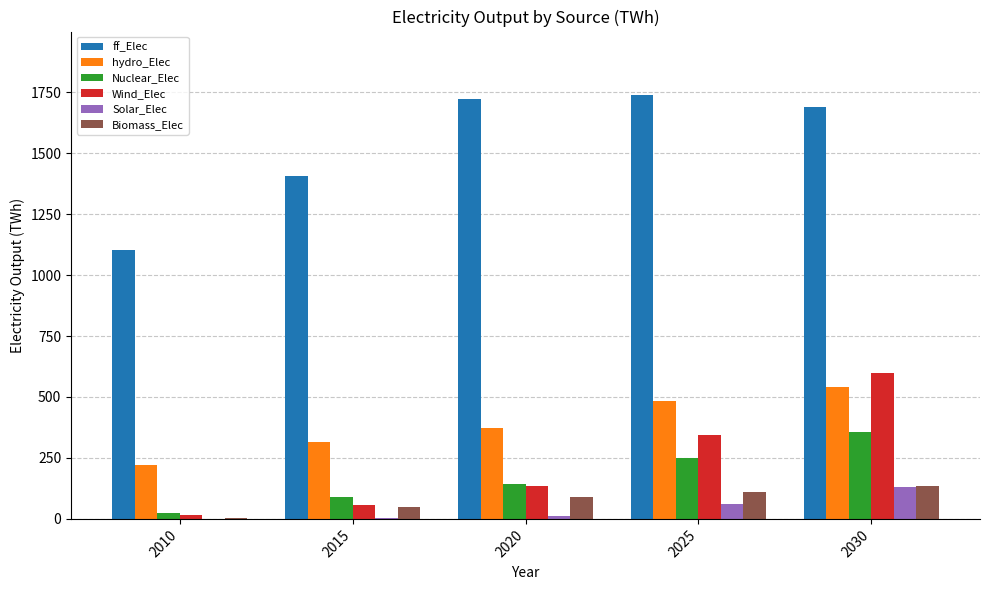

Are the bars horizontal?

No